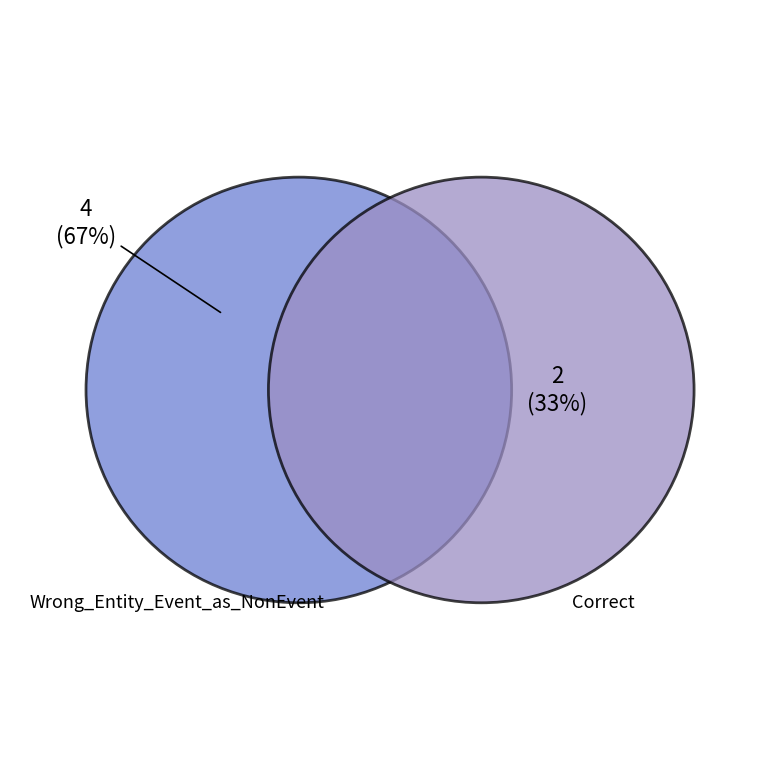

To the nearest percent, what is the average slice percentage?

50%